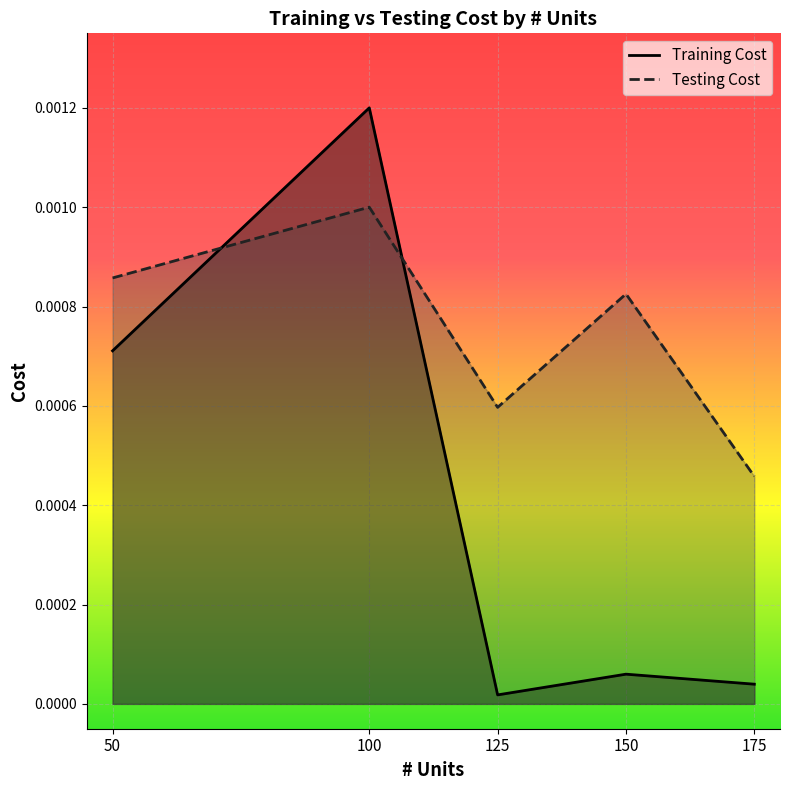

Which series has the widest spread of values?

Training Cost